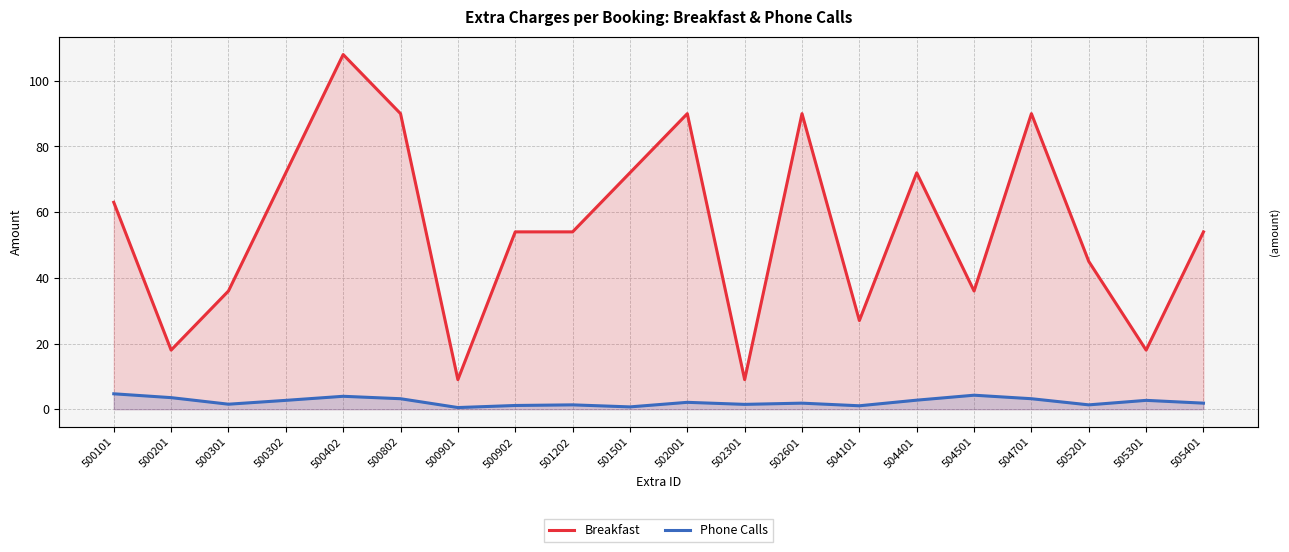

At how many categories does at least one series exceed 93?

1